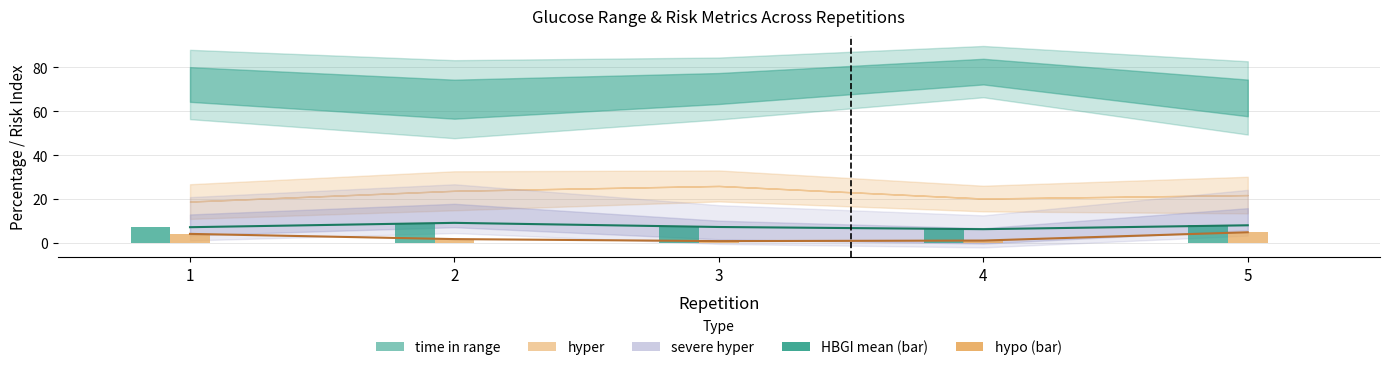

True or false: hypo has a value of 7.4 at 5.

False